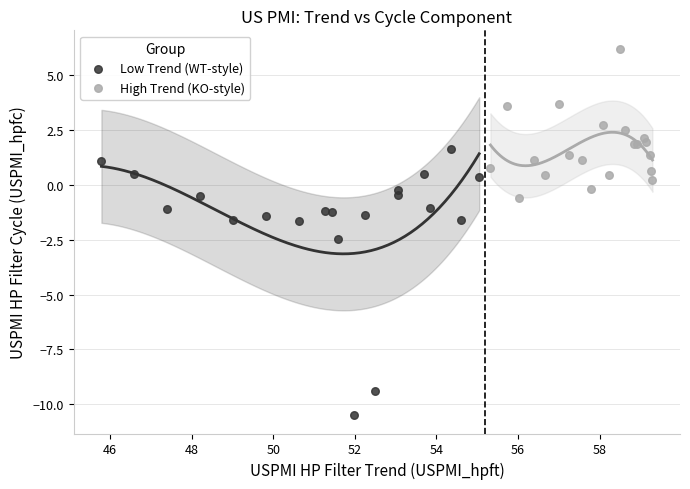

Which series contains the highest Y value?

High Trend (KO-style)